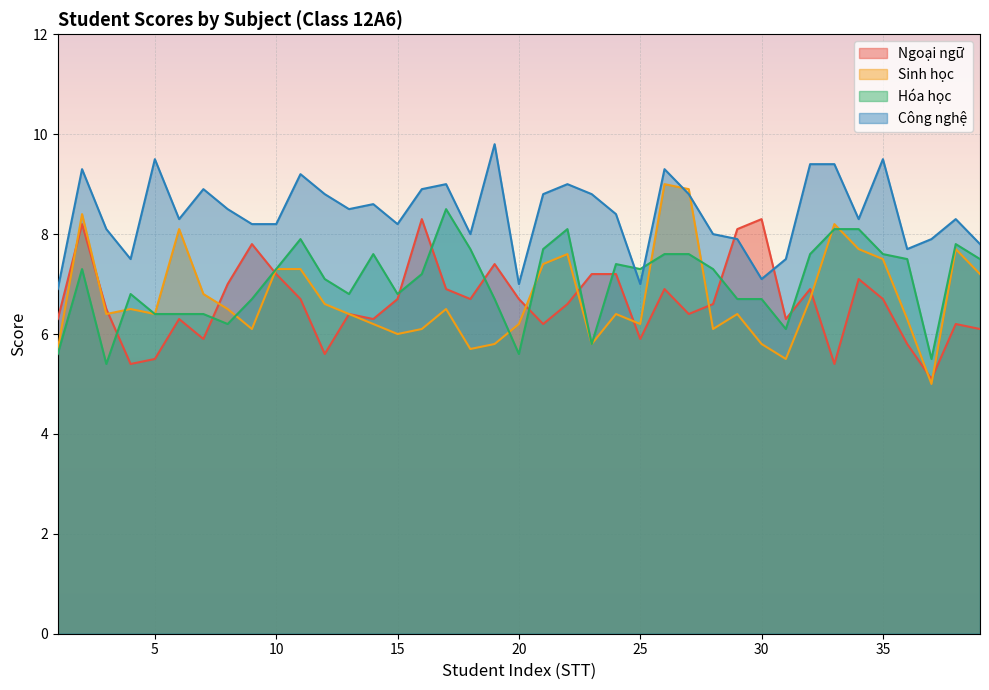

What are all the series names shown in the legend?

Ngoại ngữ, Sinh học, Hóa học, Công nghệ